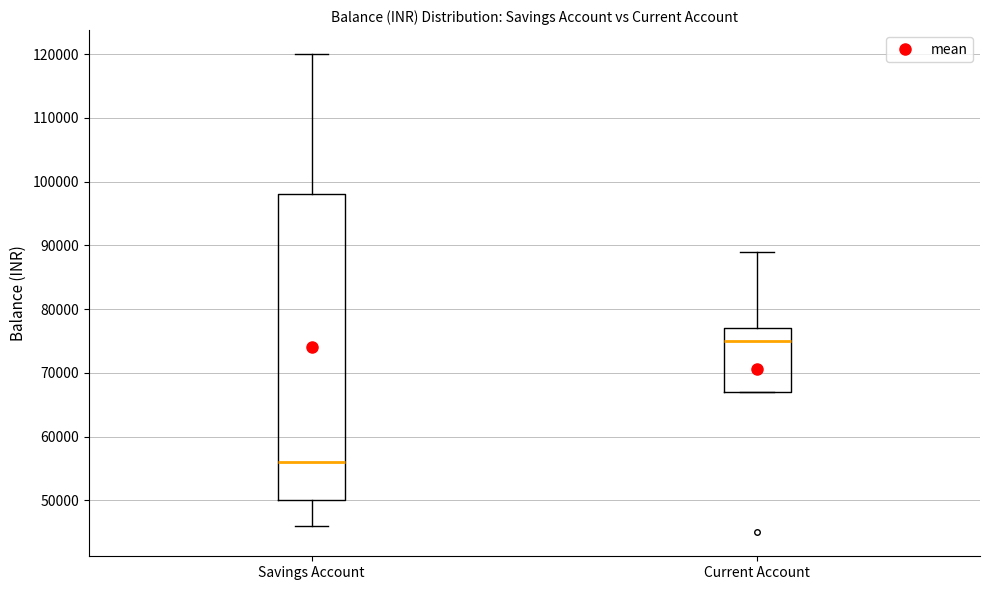

Reading left to right, transcribe this box plot: for each box, give where its median line is, the range the box spans, and where its two whiskers end, as read against the y-axis. The values are not printed on the chart, so give them approximately, as read against the axis.

Savings Account: median 56000, box 50000 to 98000, whiskers 46000 to 120000
Current Account: median 75000, box 67000 to 77000, whiskers 67000 to 89000